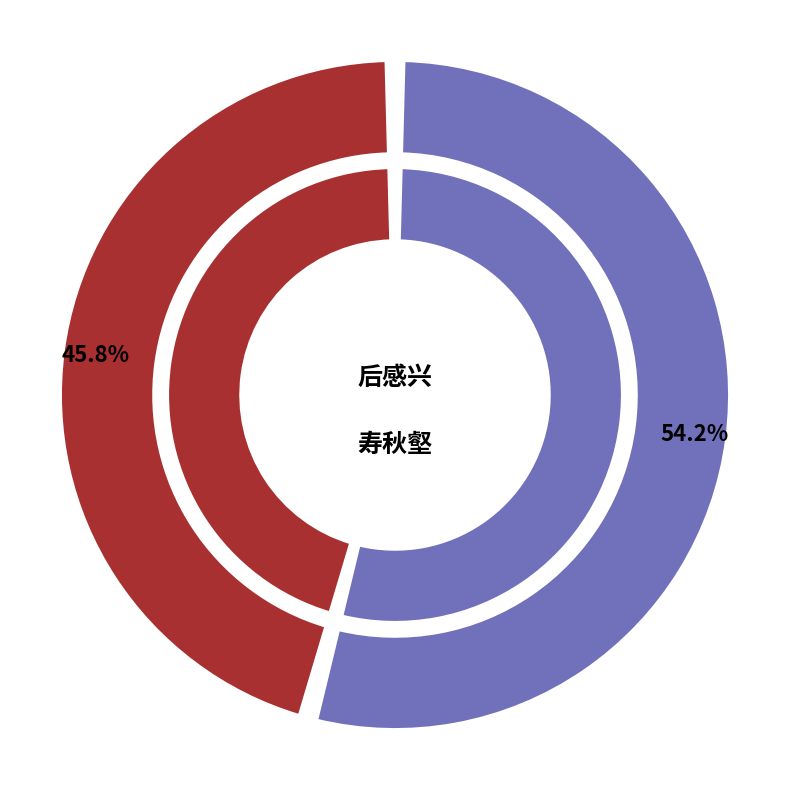

What portion of the pie excludes 后感兴·皇天分四时?

45.8%